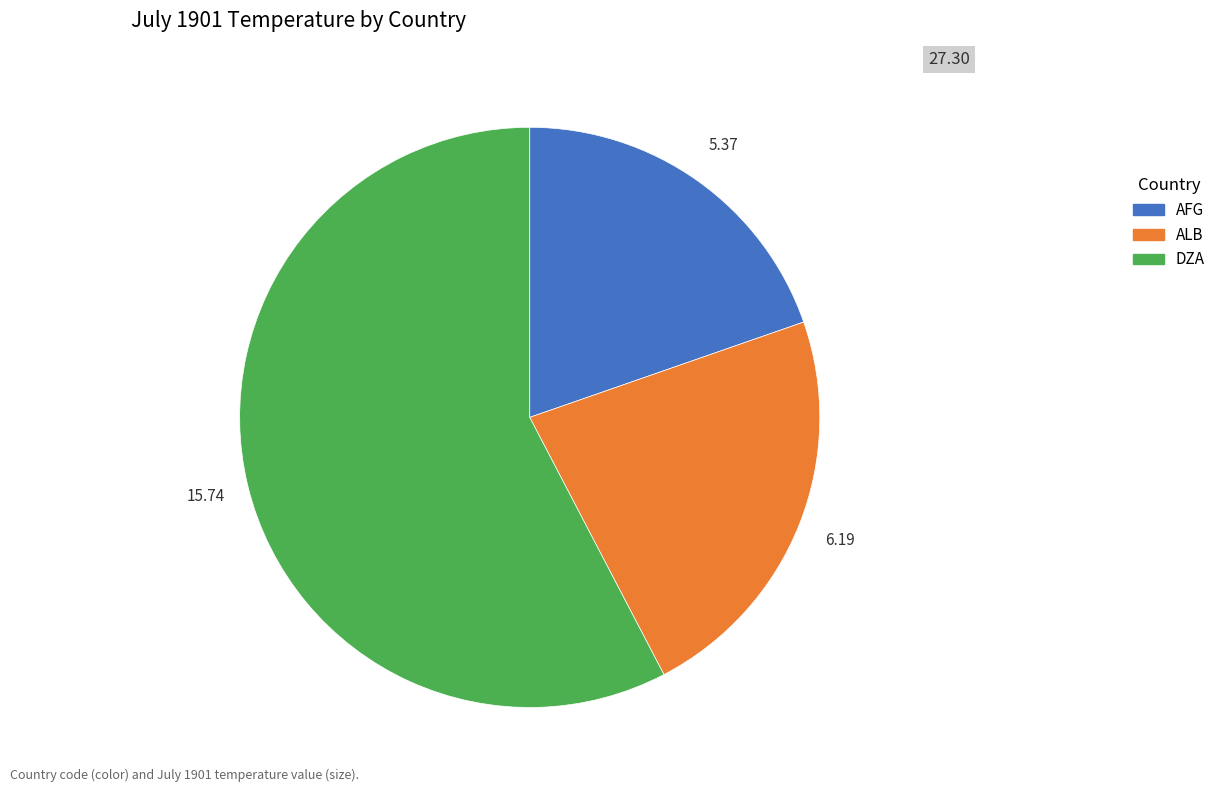

Combined, do DZA and ALB account for over 50%?

Yes